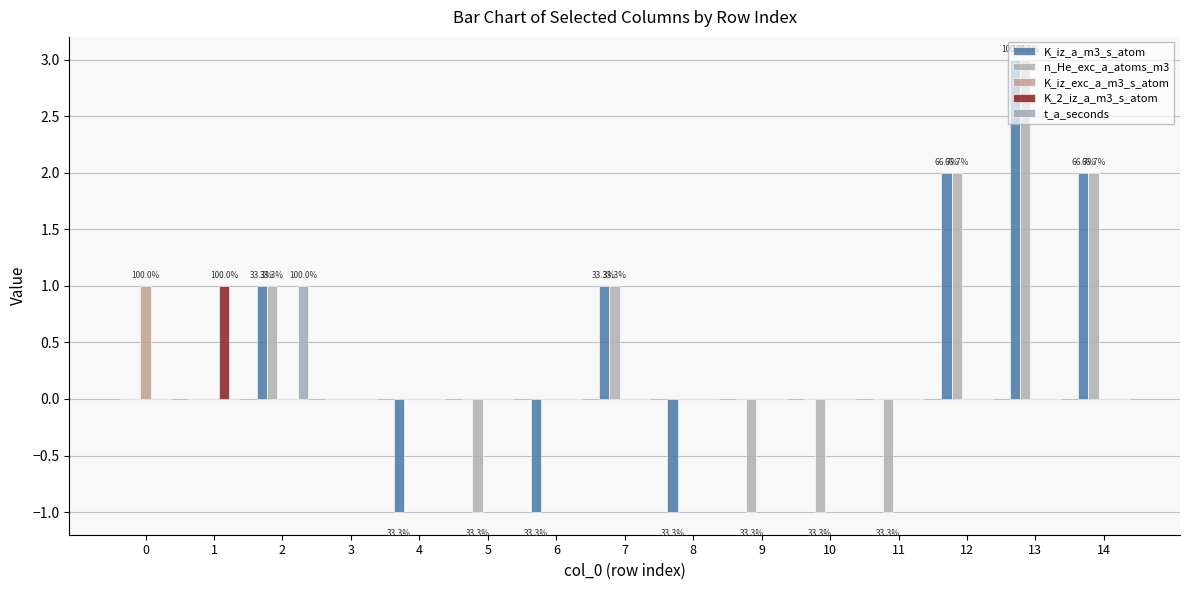

What is the smallest value displayed?

-1